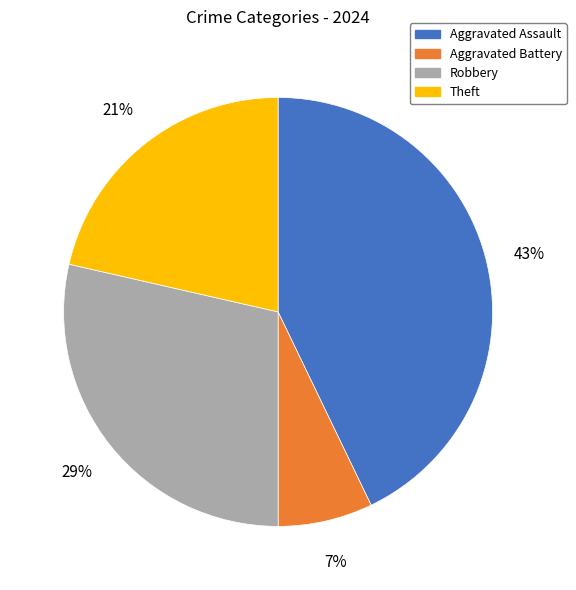

Does Aggravated Battery represent more than half of the total?

No